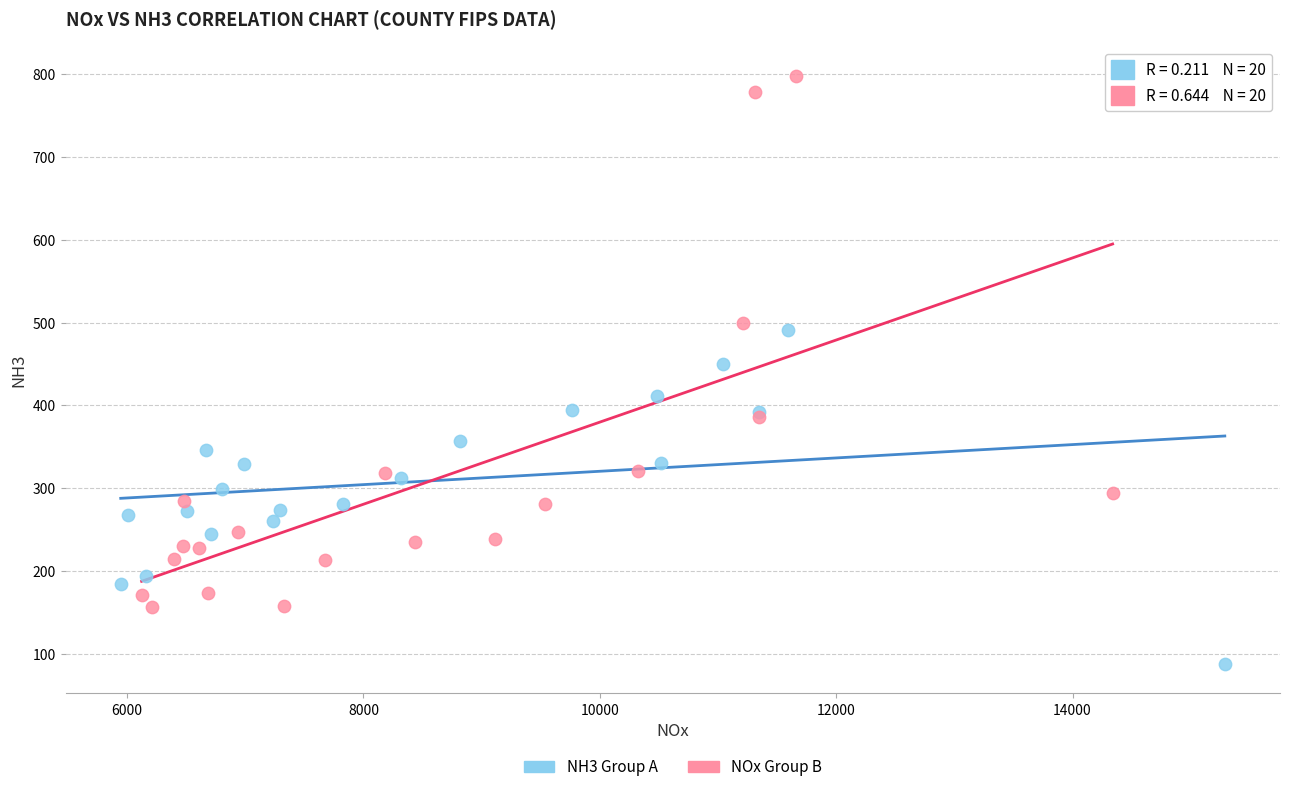

Which series reaches the minimum Y coordinate?

NH3 Group A